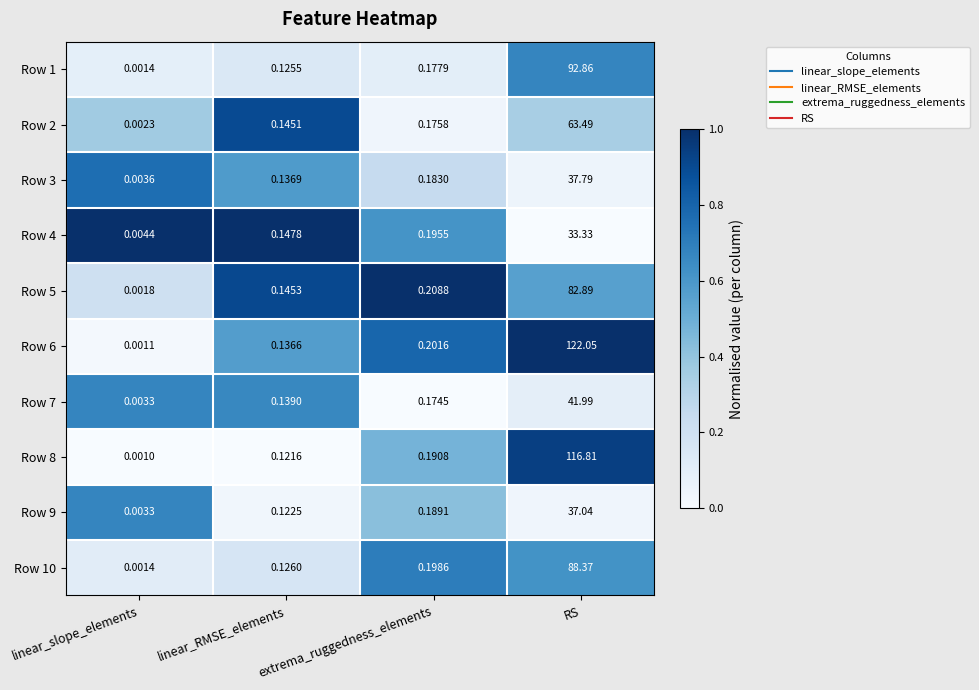

At which label is Row 9 closest to 18?

extrema_ruggedness_elements